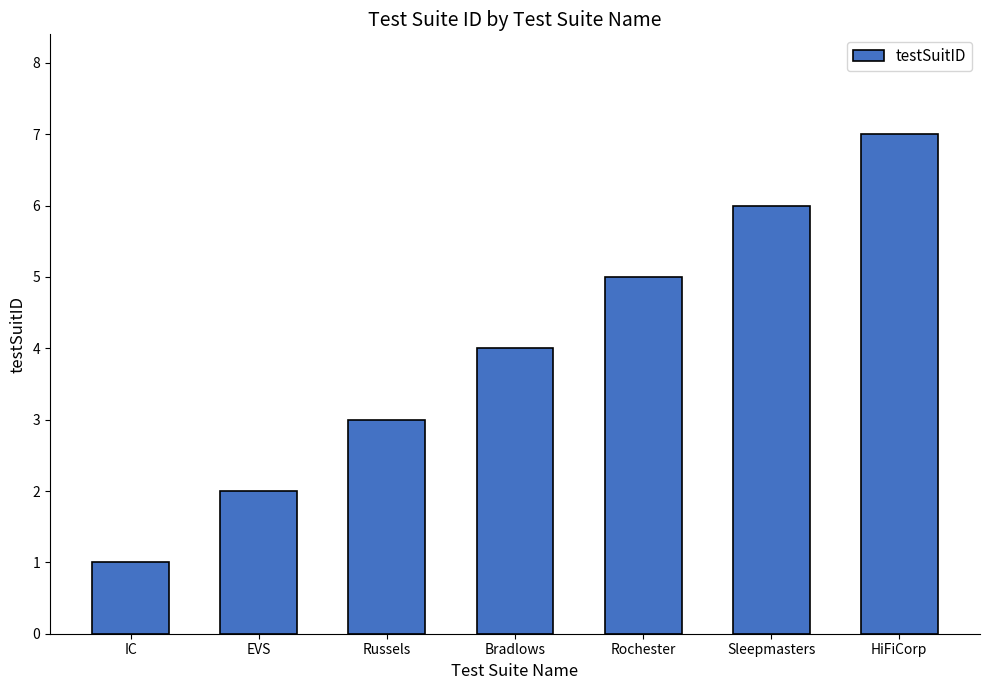

At which label is the value closest to 4?

Bradlows